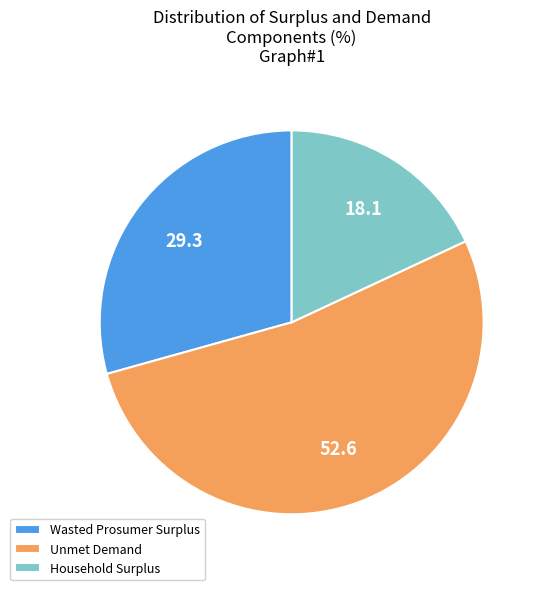

How many segments does this pie chart have?

3